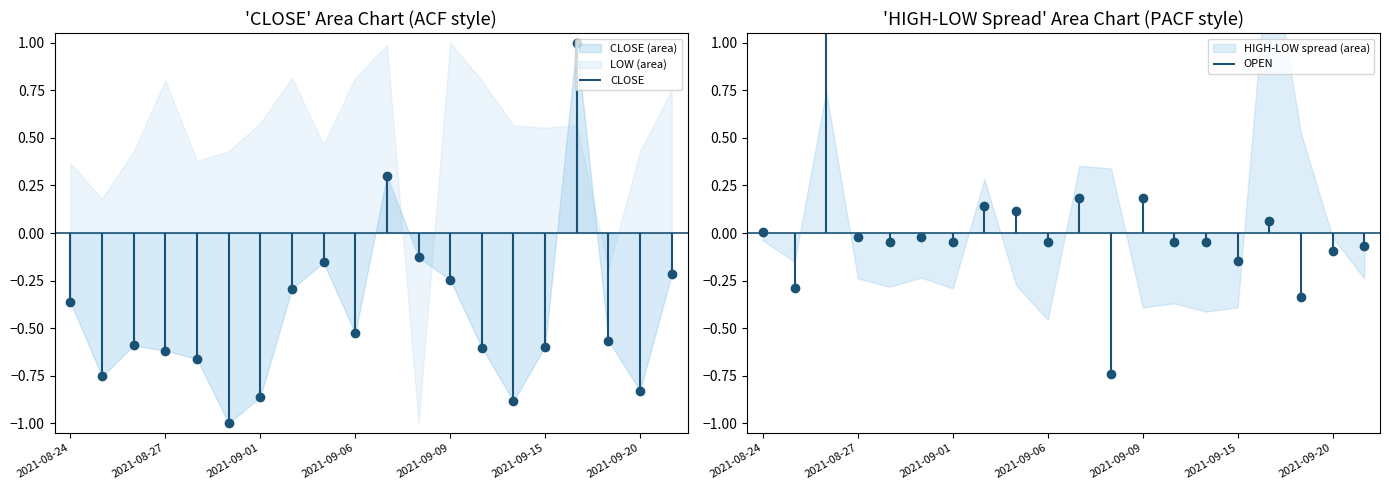

List the series in order of their overall mean, highest first.

OPEN, CLOSE